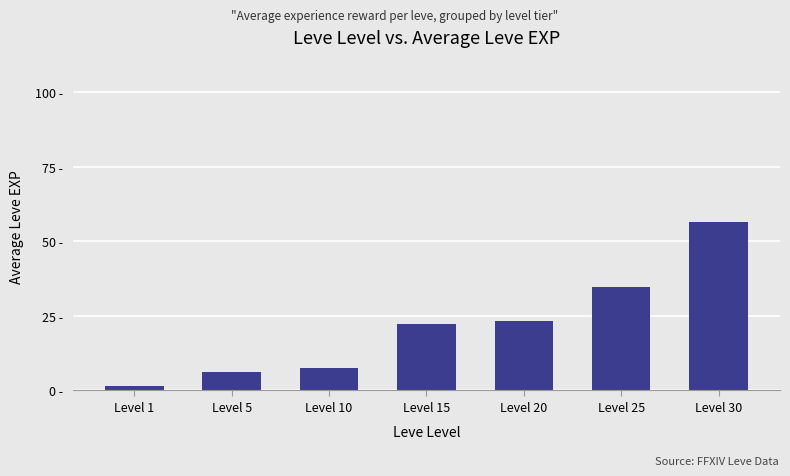

Is it true that the value at Level 15 is 35.0?

False